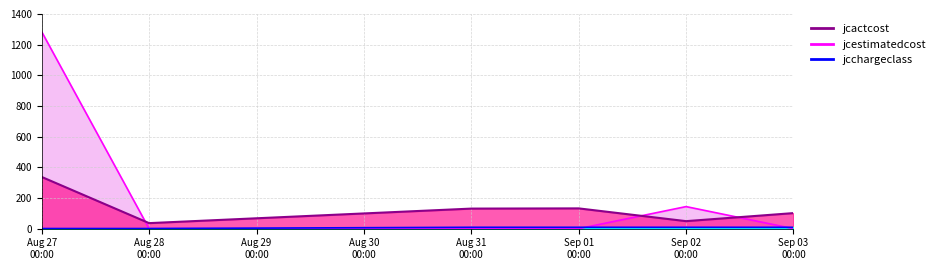

The value of jcestimatedcost at Sep 03 00:00 is 0.0. True or false?

True